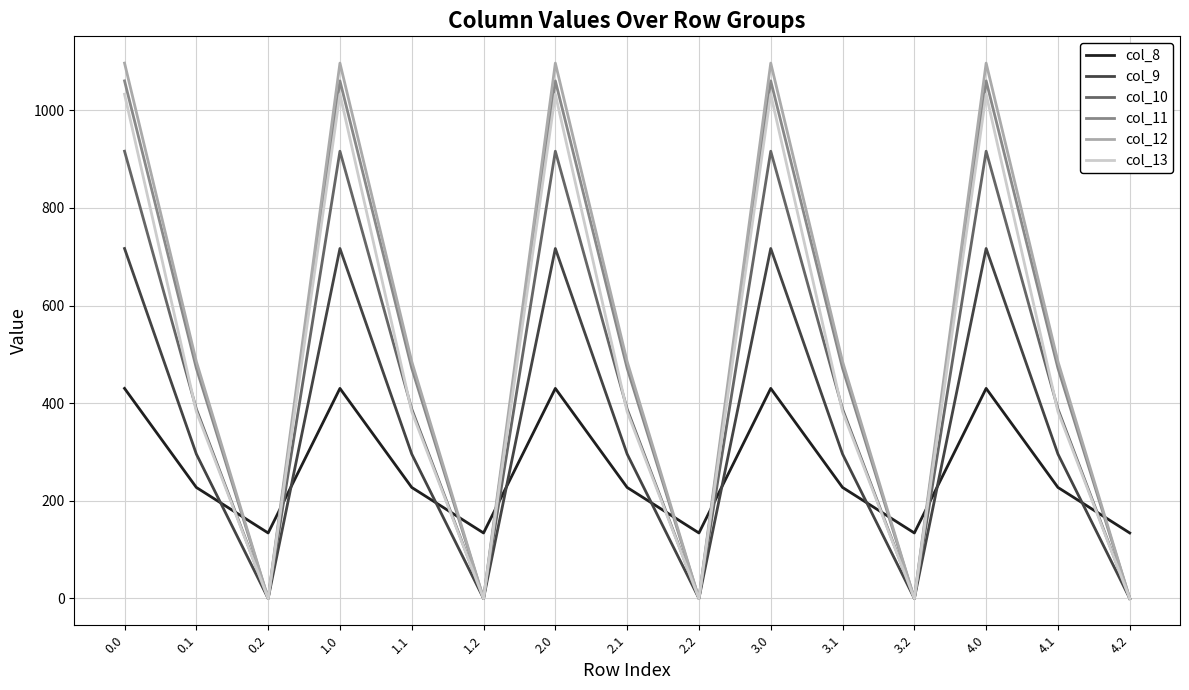

Which series has the largest total across all categories?

col_12